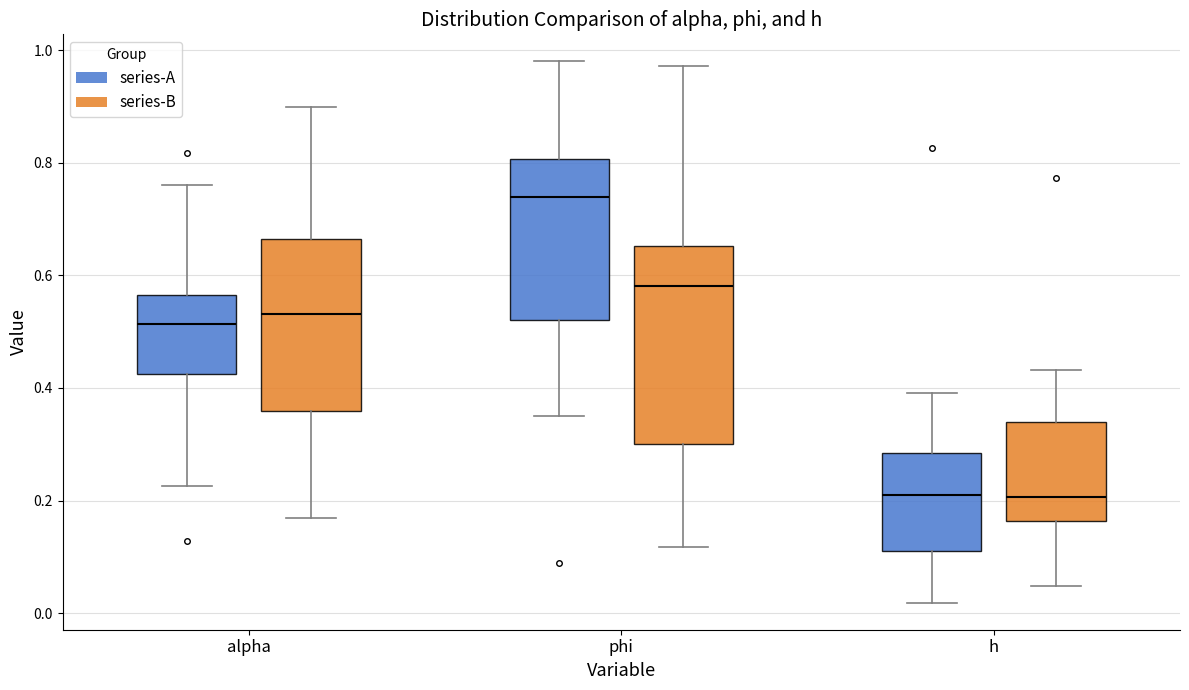

Reading left to right, transcribe this box plot: for each box, give where its median line is, the range the box spans, and where its two whiskers end, as read against the y-axis. The values are not printed on the chart, so give them approximately, as read against the axis.

alpha (series-A): median 0.52, box 0.42 to 0.56, whiskers 0.22 to 0.76
alpha (series-B): median 0.54, box 0.36 to 0.66, whiskers 0.16 to 0.90
phi (series-A): median 0.74, box 0.52 to 0.80, whiskers 0.36 to 0.98
phi (series-B): median 0.58, box 0.30 to 0.66, whiskers 0.12 to 0.98
h (series-A): median 0.20, box 0.12 to 0.28, whiskers 0.02 to 0.40
h (series-B): median 0.20, box 0.16 to 0.34, whiskers 0.04 to 0.44